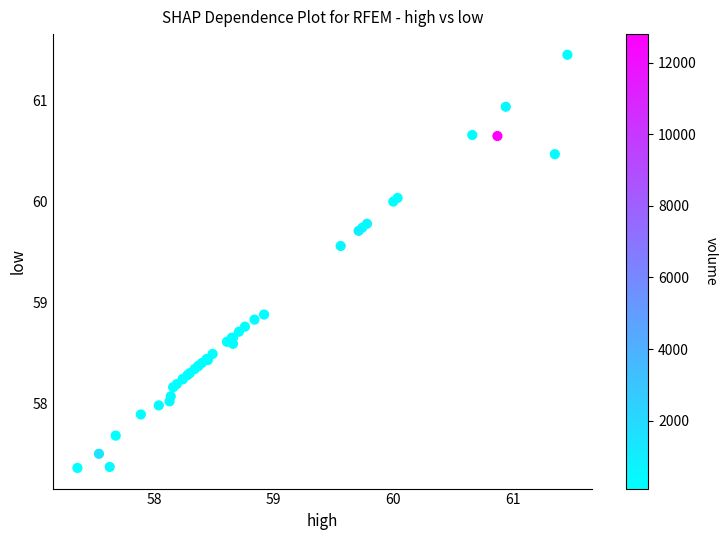

What Y value in the scatter plot is closest to 59?

58.9